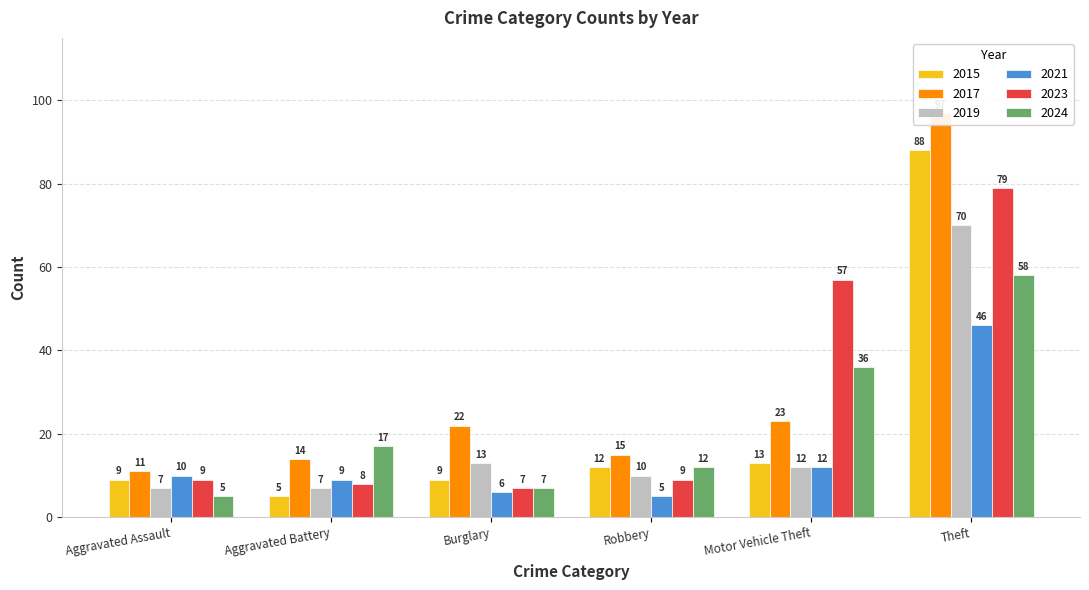

At which label does 2017 first exceed 22?

Motor Vehicle Theft